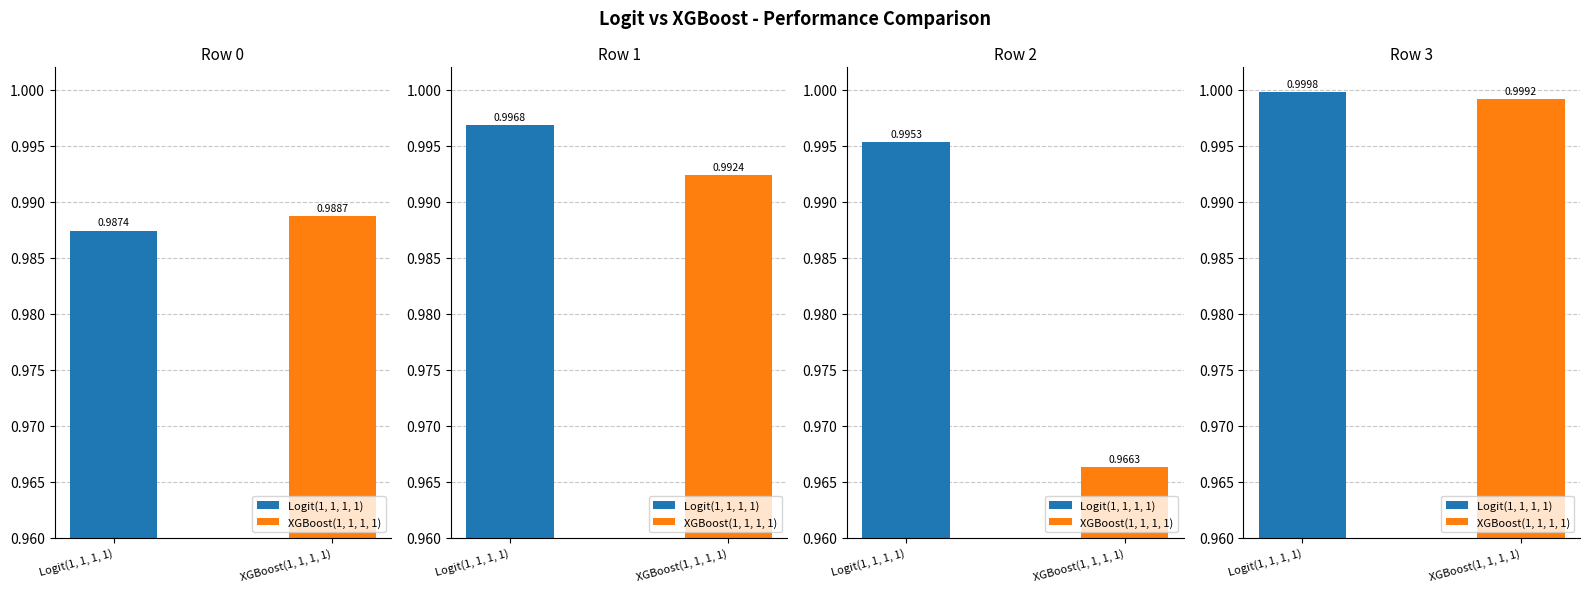

What is the greatest value displayed?

1.0